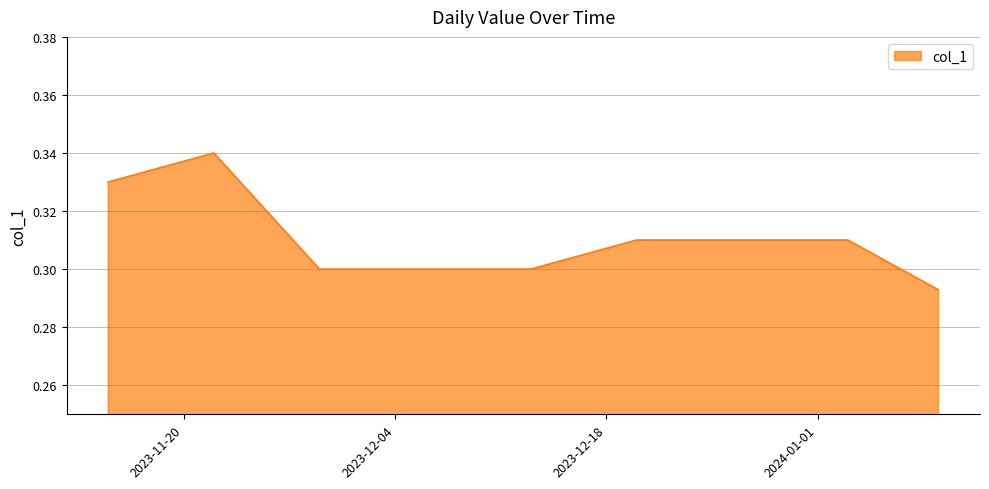

What is the smallest value displayed?

0.3